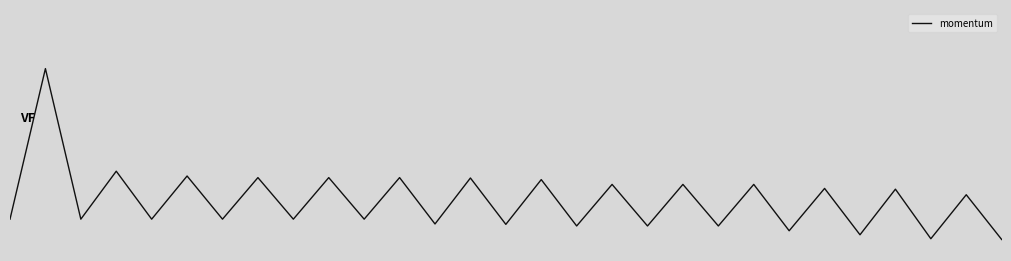

Is this an area chart (filled region under the line)?

No